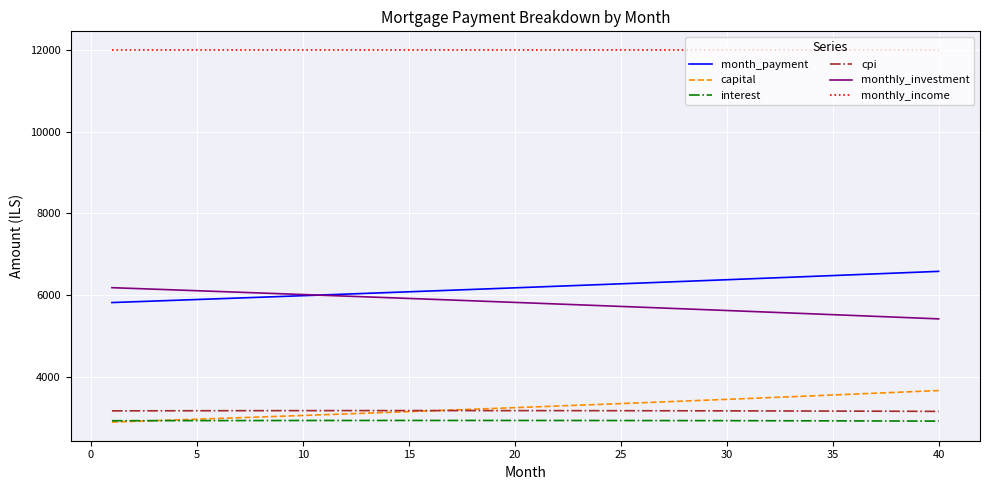

True or false: cpi and monthly_investment intersect in this chart.

False